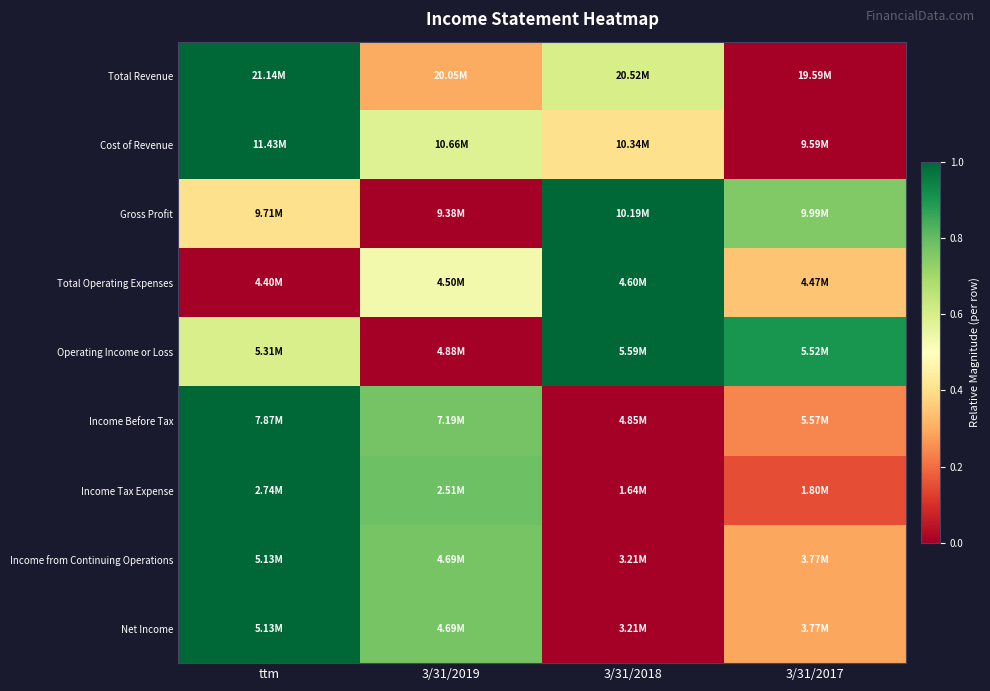

Between 3/31/2018 and ttm, which is larger?

ttm